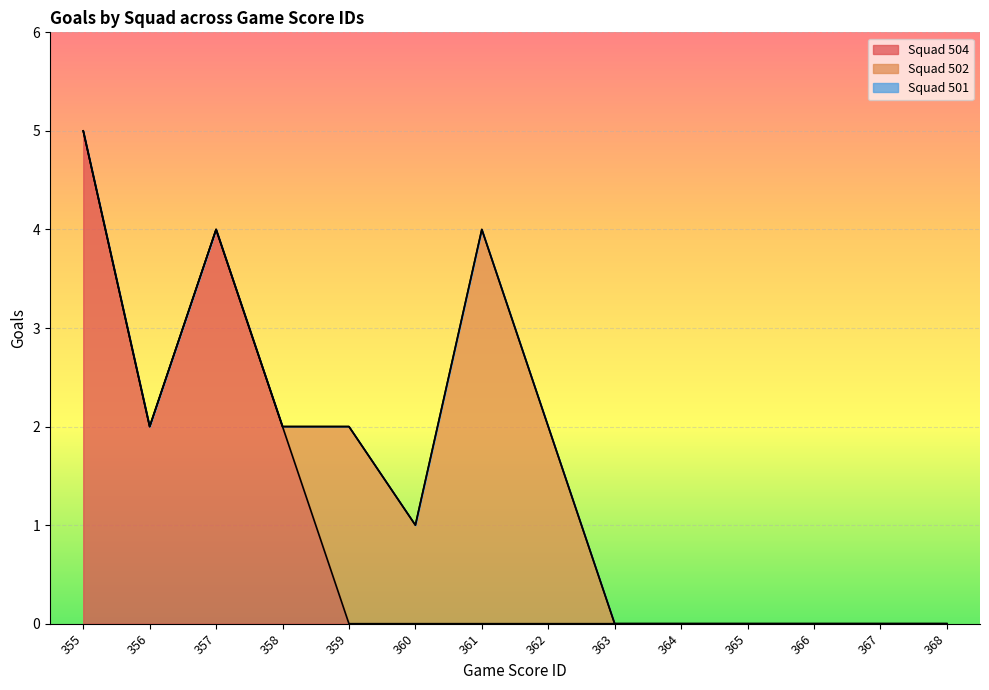

At 362, list the series in order from smallest to largest.

Squad 504, Squad 501, Squad 502